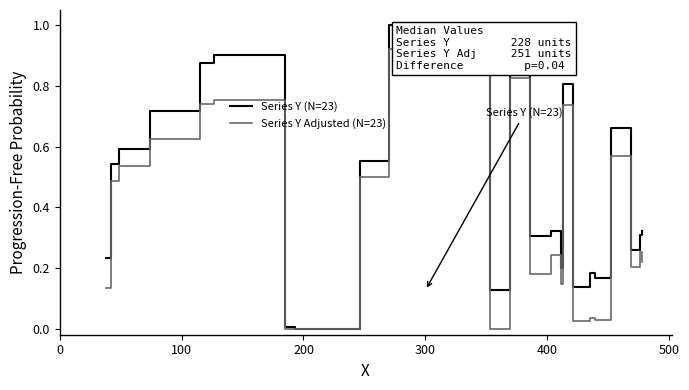

Which series has the widest spread of values?

Series Y (N=23)